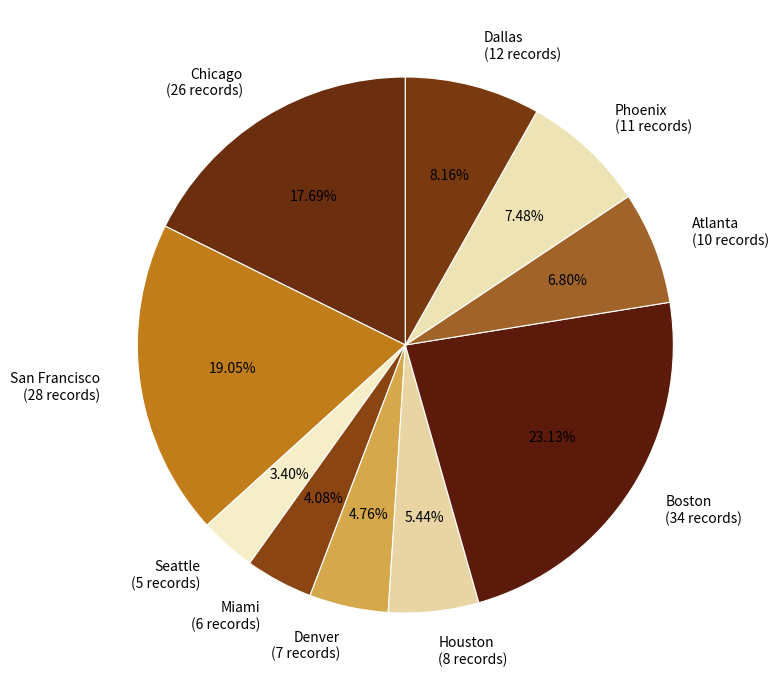

Rank the categories by value from highest to lowest.

Boston (34 records), San Francisco (28 records), Chicago (26 records), Dallas (12 records), Phoenix (11 records), Atlanta (10 records), Houston (8 records), Denver (7 records), Miami (6 records), Seattle (5 records)